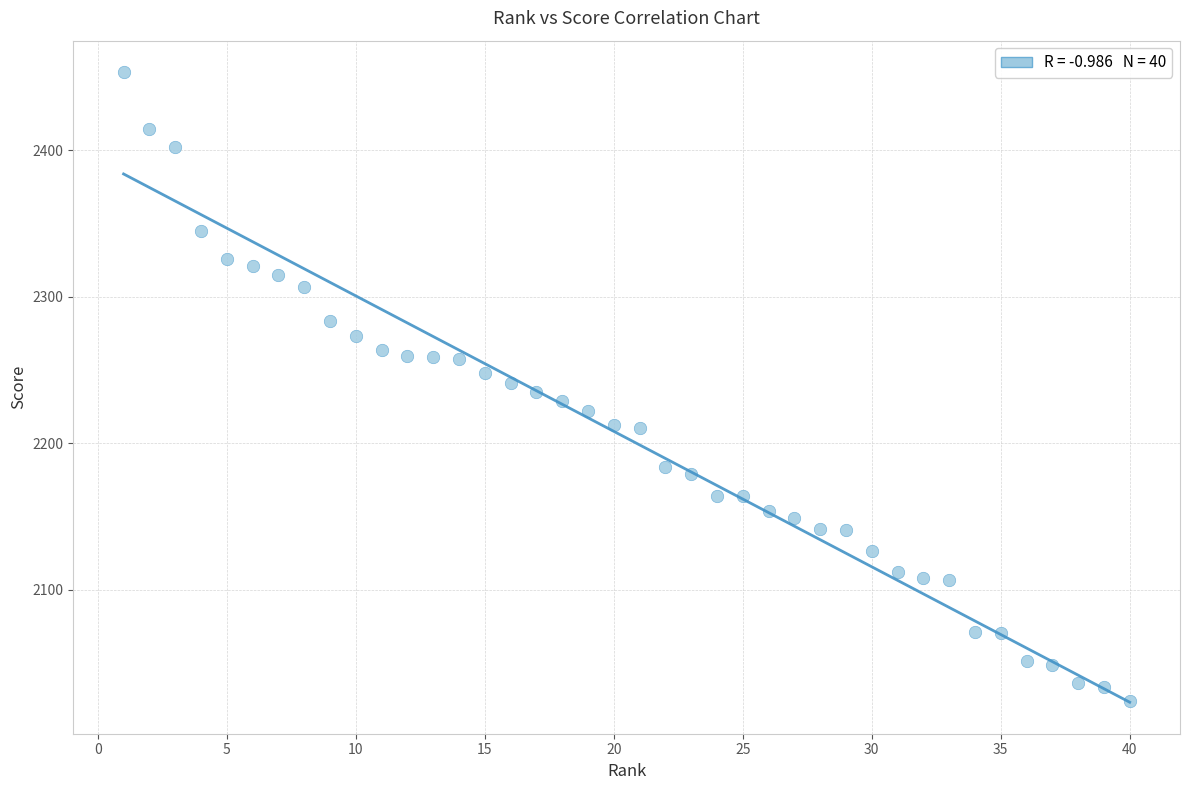

What is the range of X values (max minus min)?

39.0